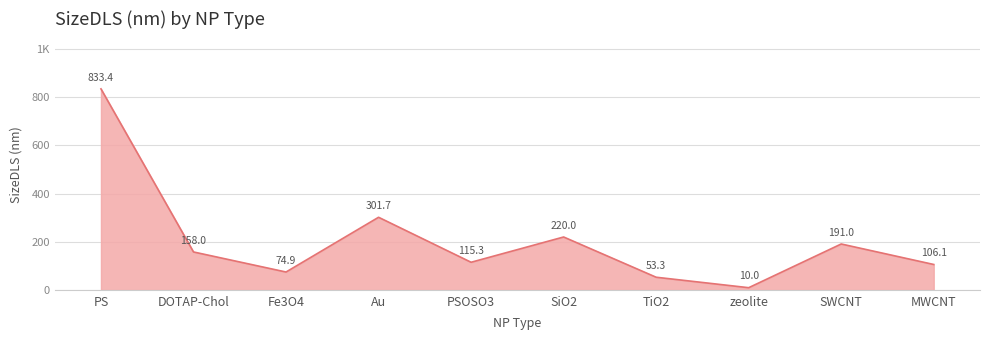

What is the label of the 5th point from the right?

SiO2